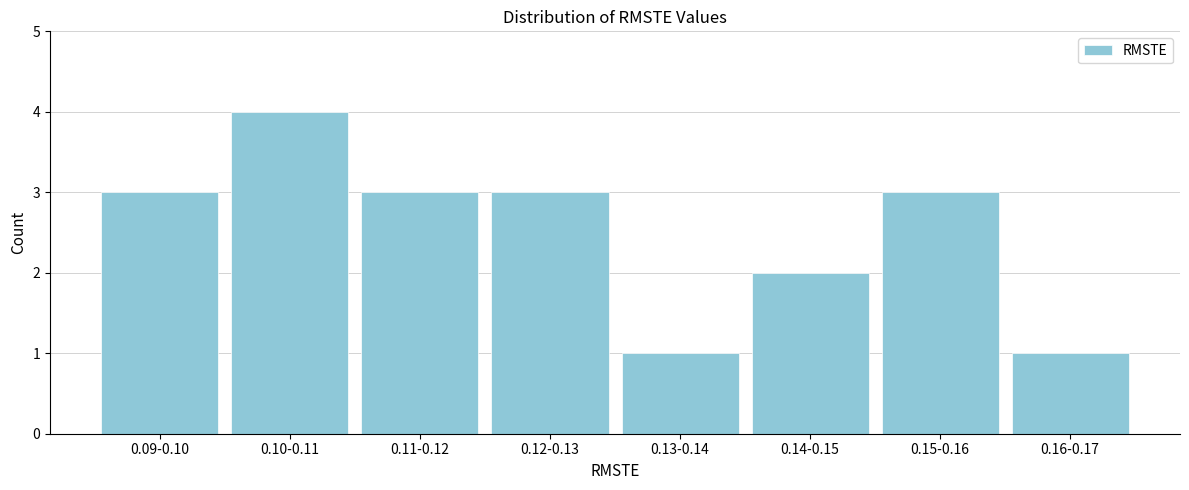

Reading left to right, what are all the values shown in this chart?

3	4	3	3	1	2	3	1